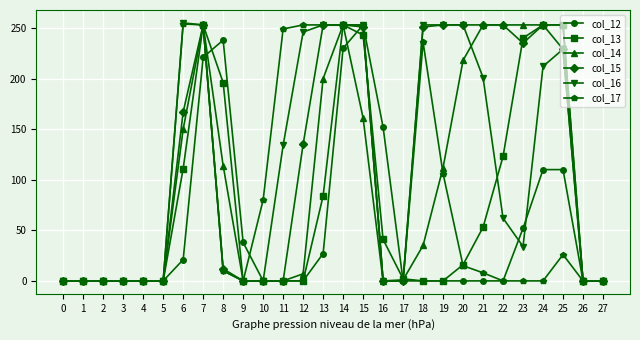

The col_15 series shows 135 at 12. True or false?

True